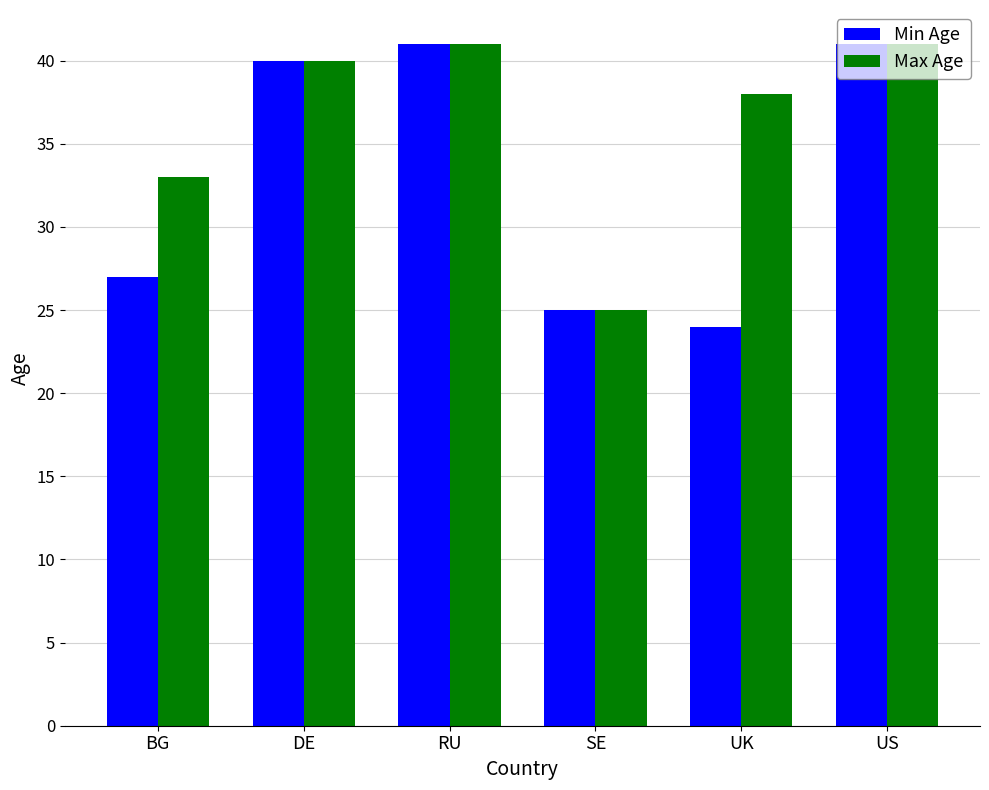

What is the sum of all Min Age values?

198